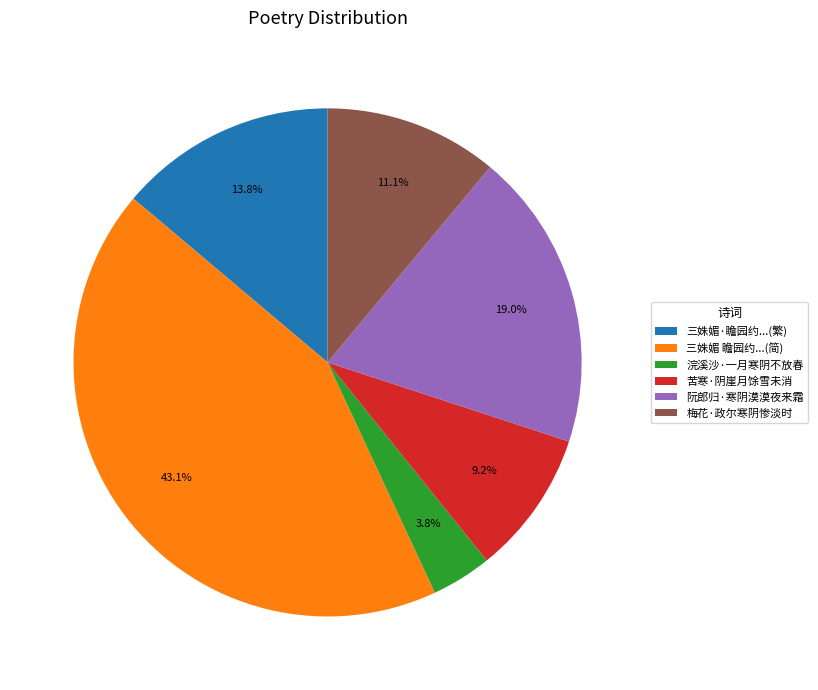

Count the number of slices in the pie.

6